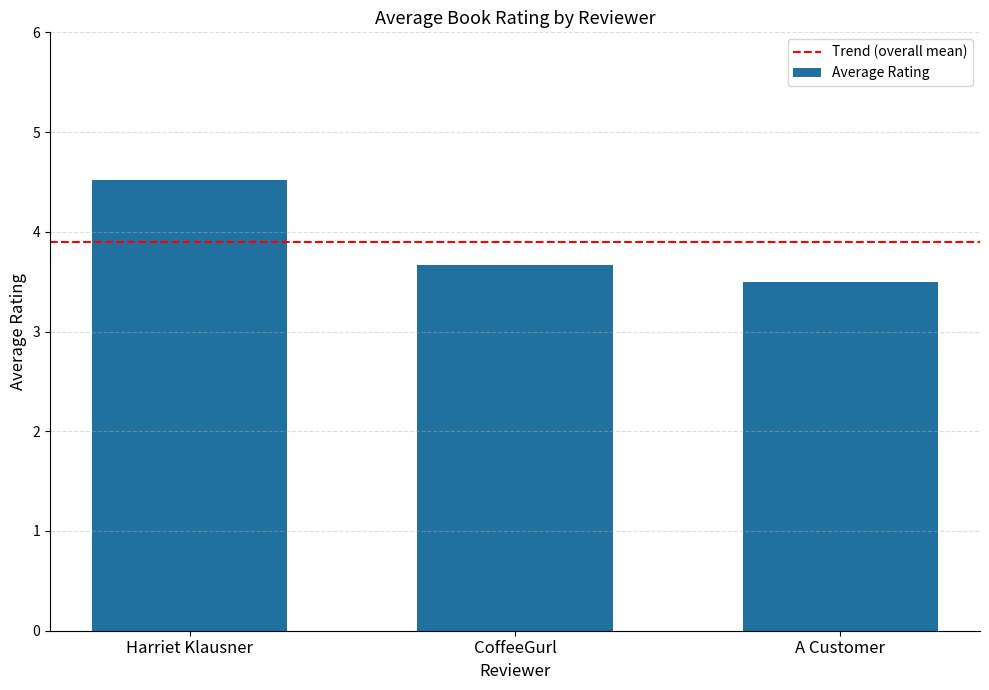

List the labels in order of value, largest first.

Harriet Klausner, CoffeeGurl, A Customer